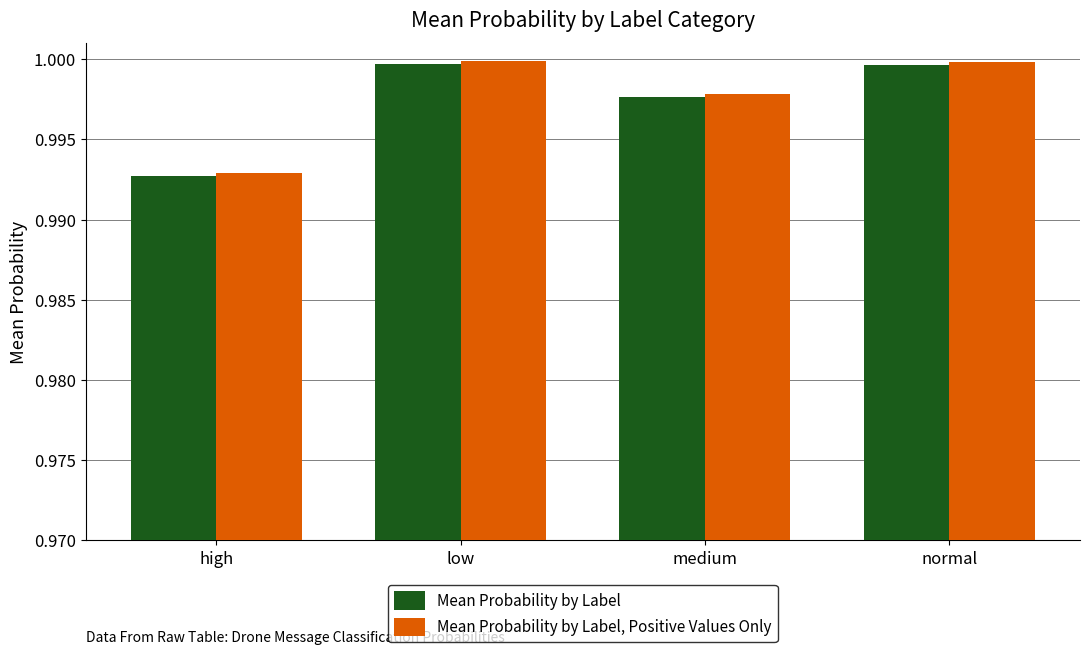

List the series in order of their peak value, lowest first.

Mean Probability by Label, Mean Probability by Label, Positive Values Only